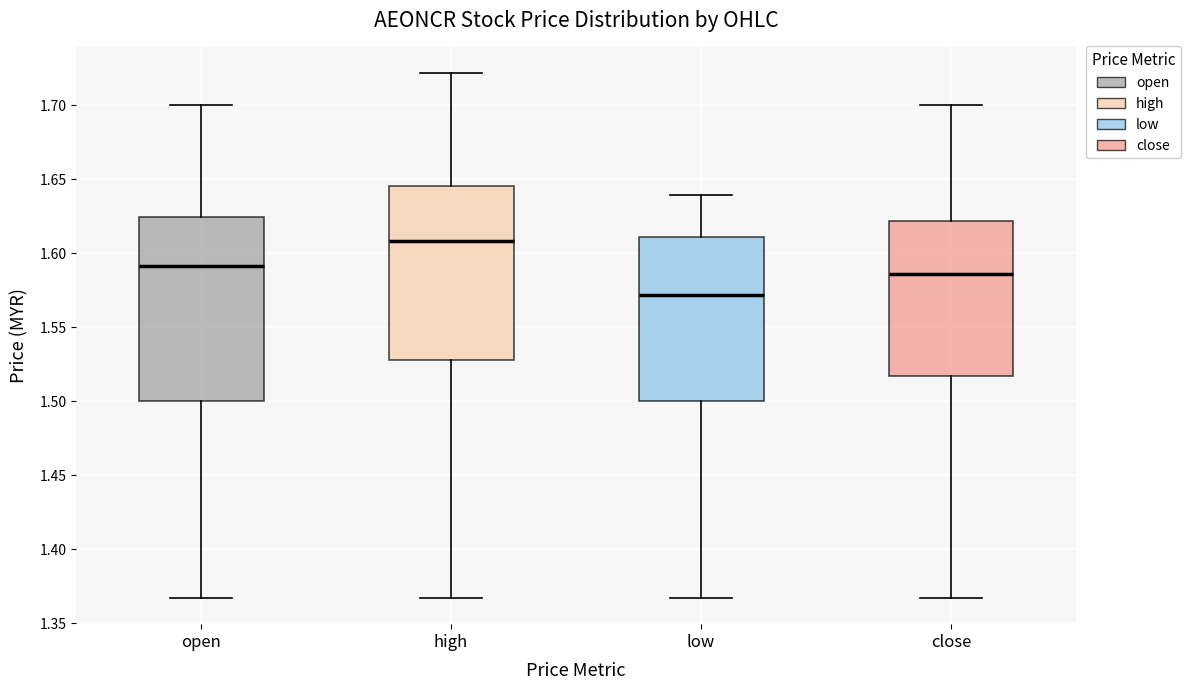

Where does the upper whisker of the box for open end on the y-axis? The values are not printed on the chart, so give them approximately, as read against the axis.

1.700